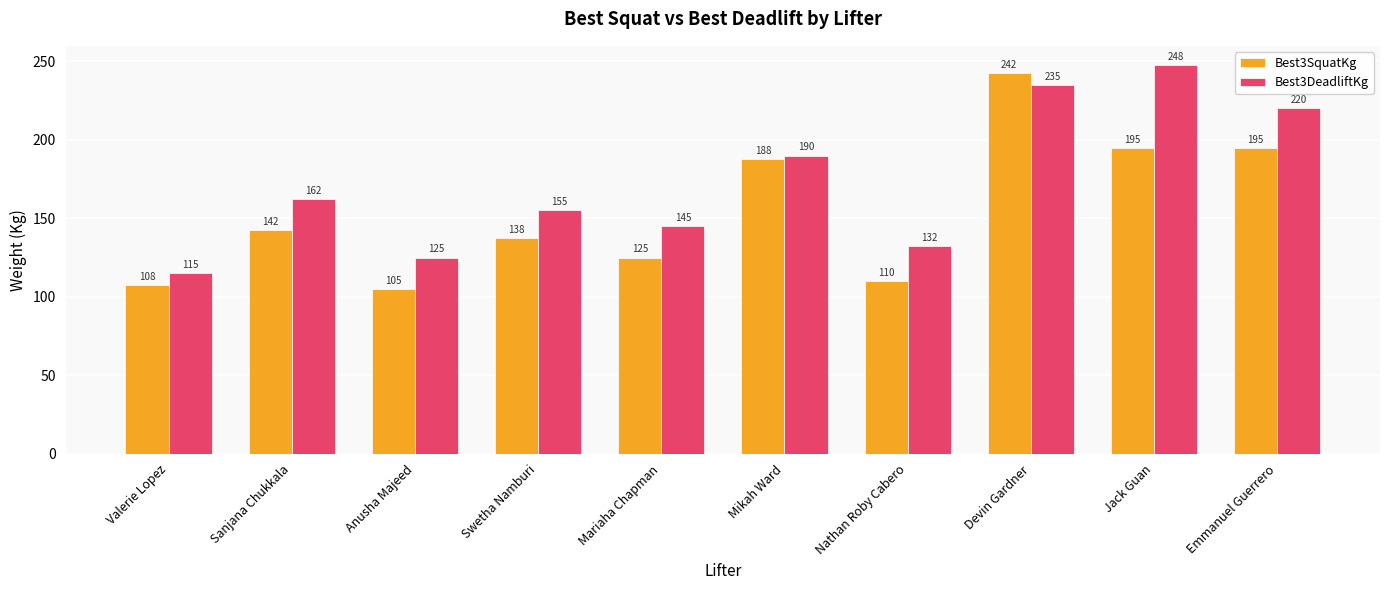

How many distinct data groups are displayed?

2